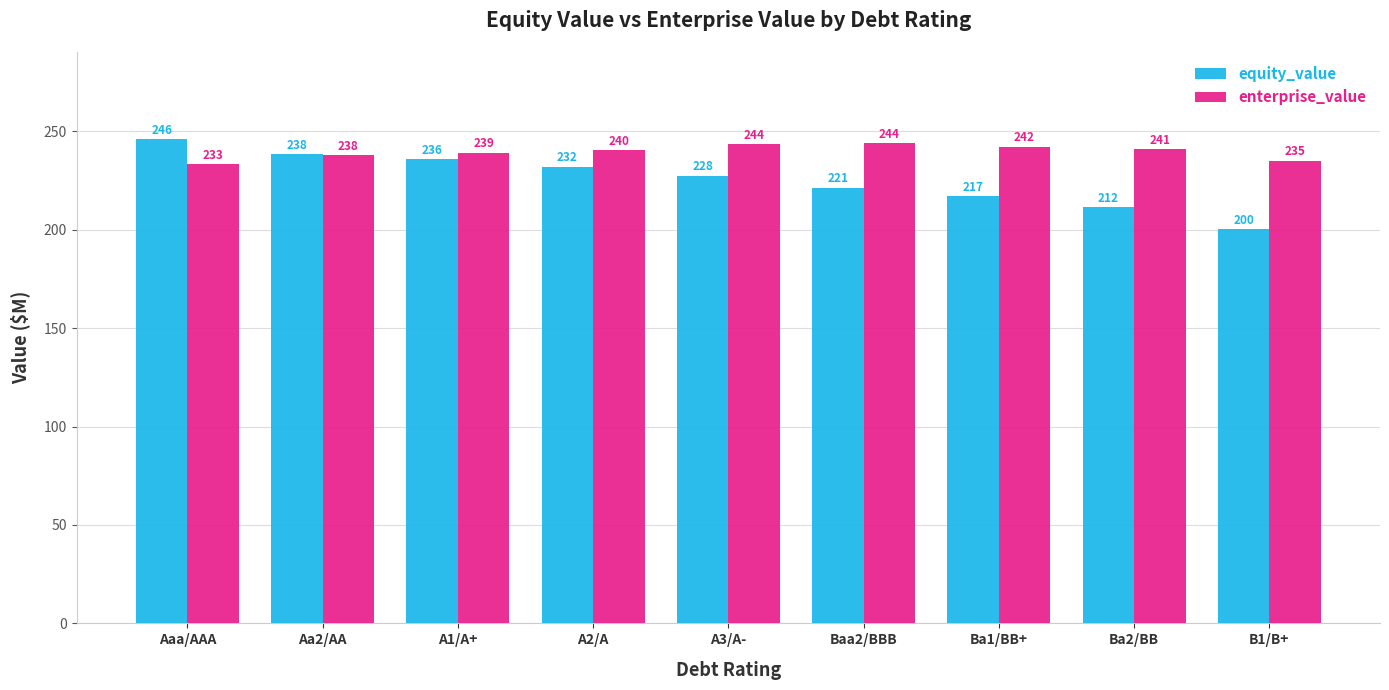

How many bars are there in total?

18